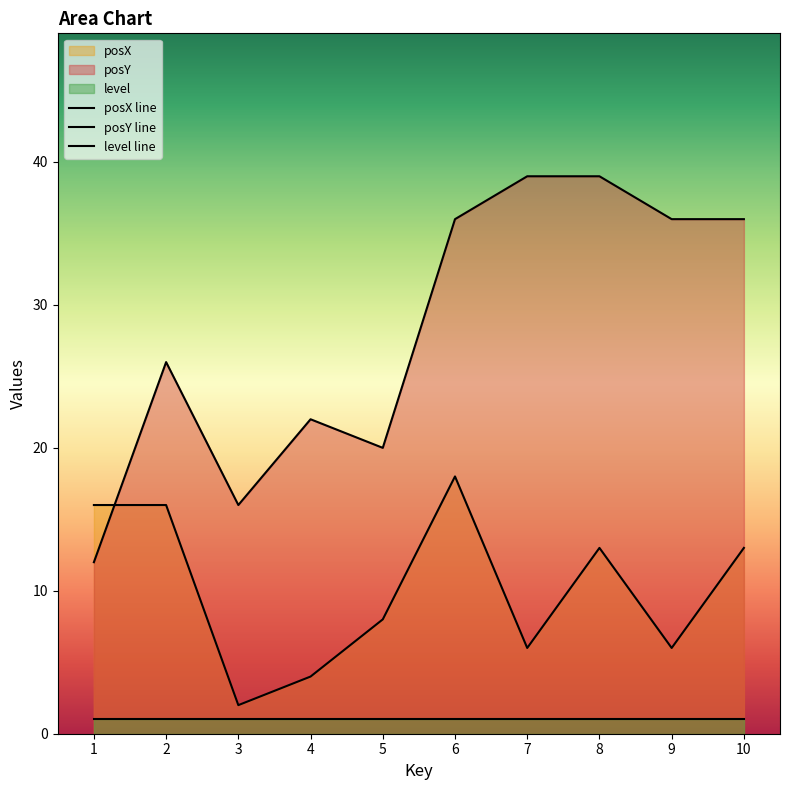

True or false: posY has more than 0 points higher than both neighbors.

True